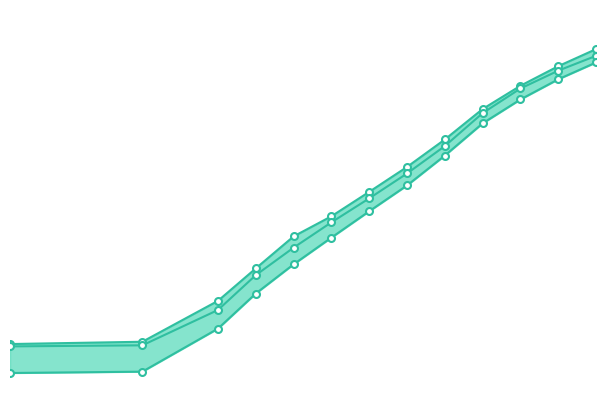

True or false: Sr1Ta0.1V0.1Co0.8O3-δ and Sr1Ta0.15V0.05Co0.8O3-δ cross at least once.

False